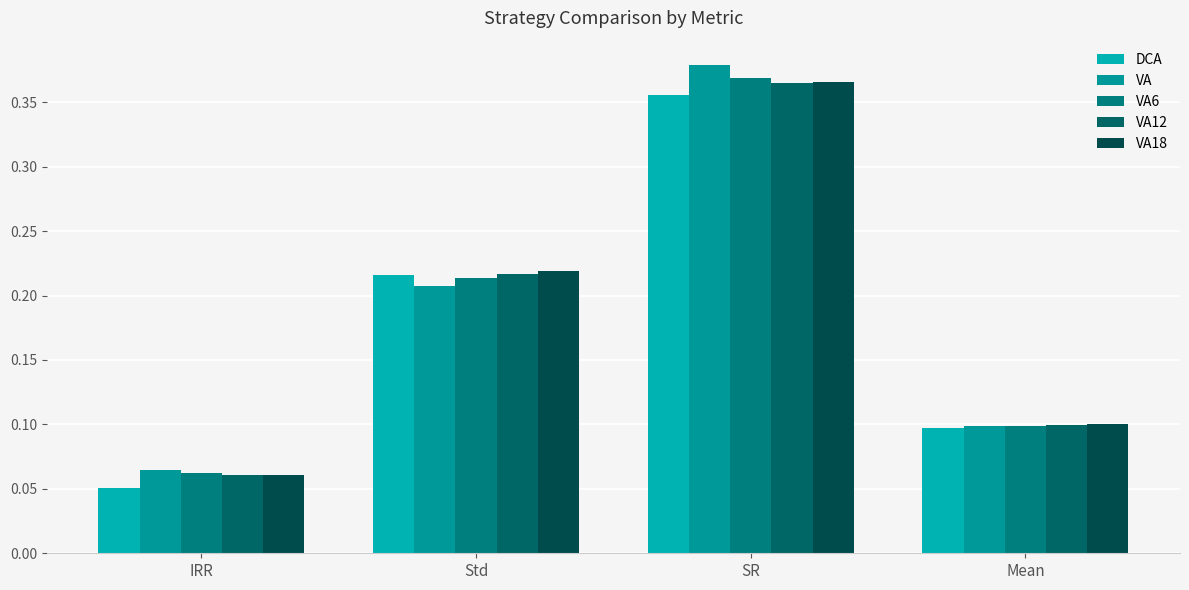

How many data points does each series have?

4